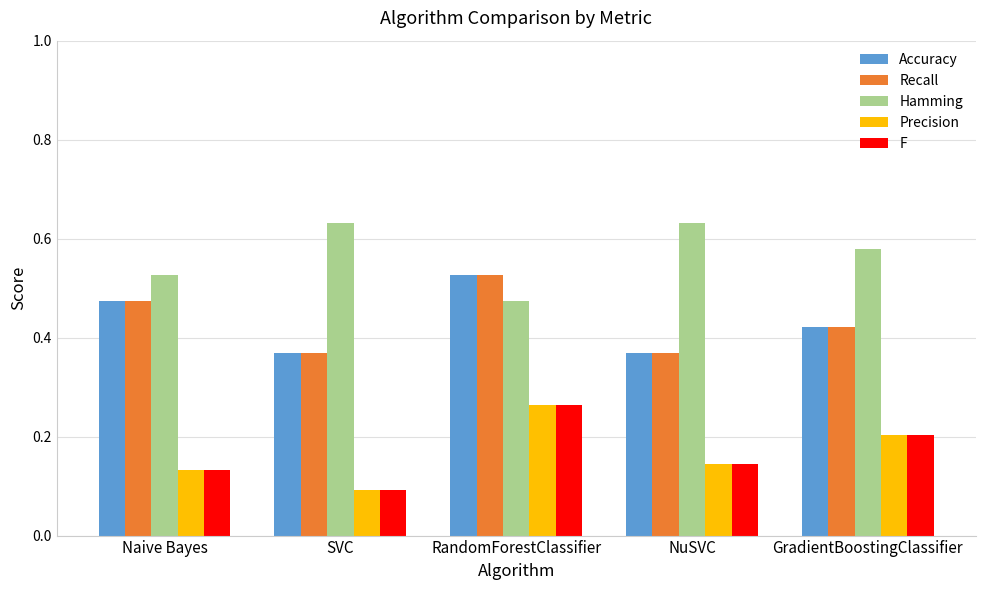

What is the label of the 5th bar from the left?

GradientBoostingClassifier